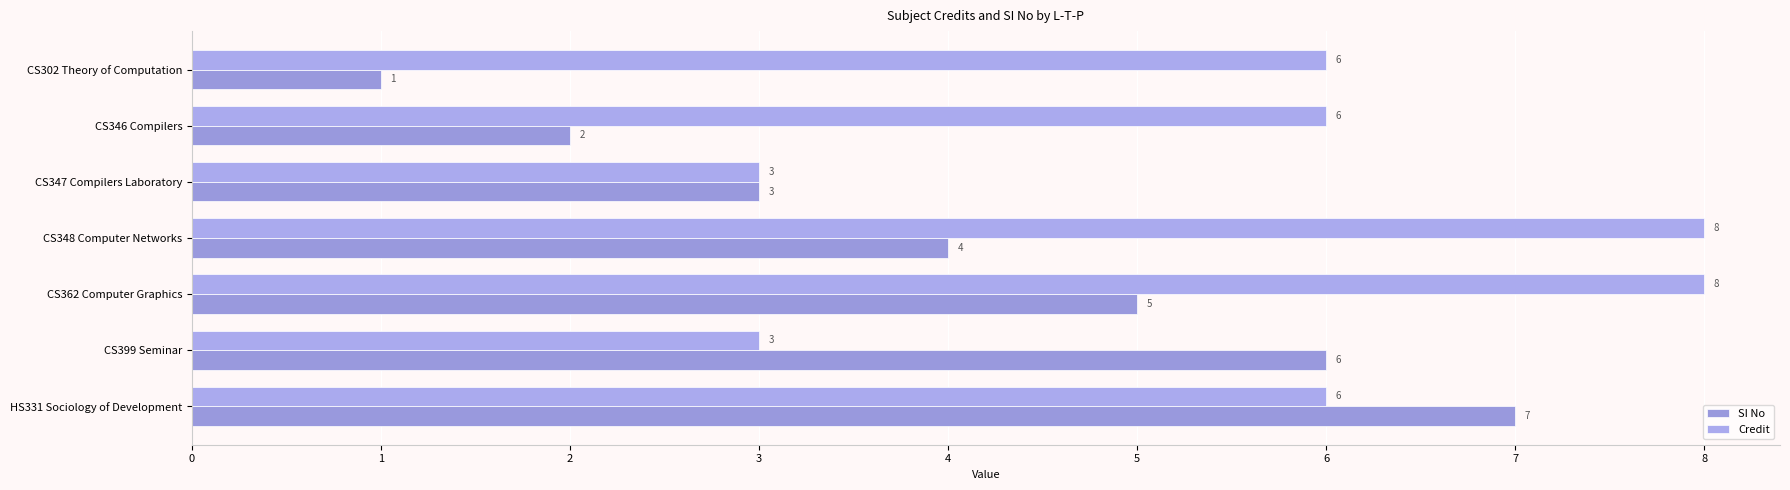

List the labels in order of SI No value, largest first.

HS331 Sociology of Development, CS399 Seminar, CS362 Computer Graphics, CS348 Computer Networks, CS347 Compilers Laboratory, CS346 Compilers, CS302 Theory of Computation